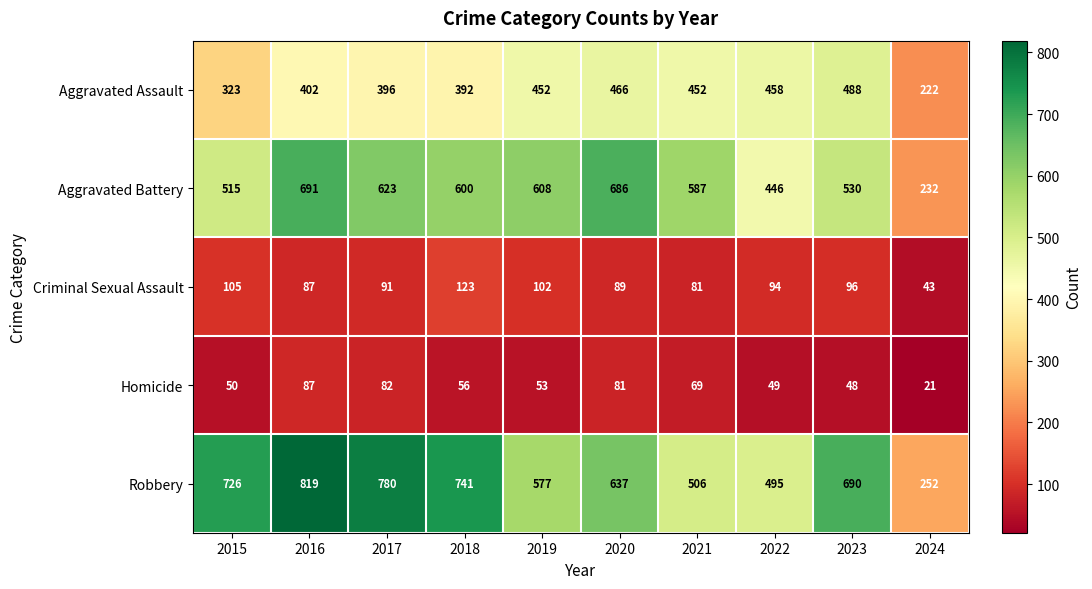

How many categories are shown in the chart?

10